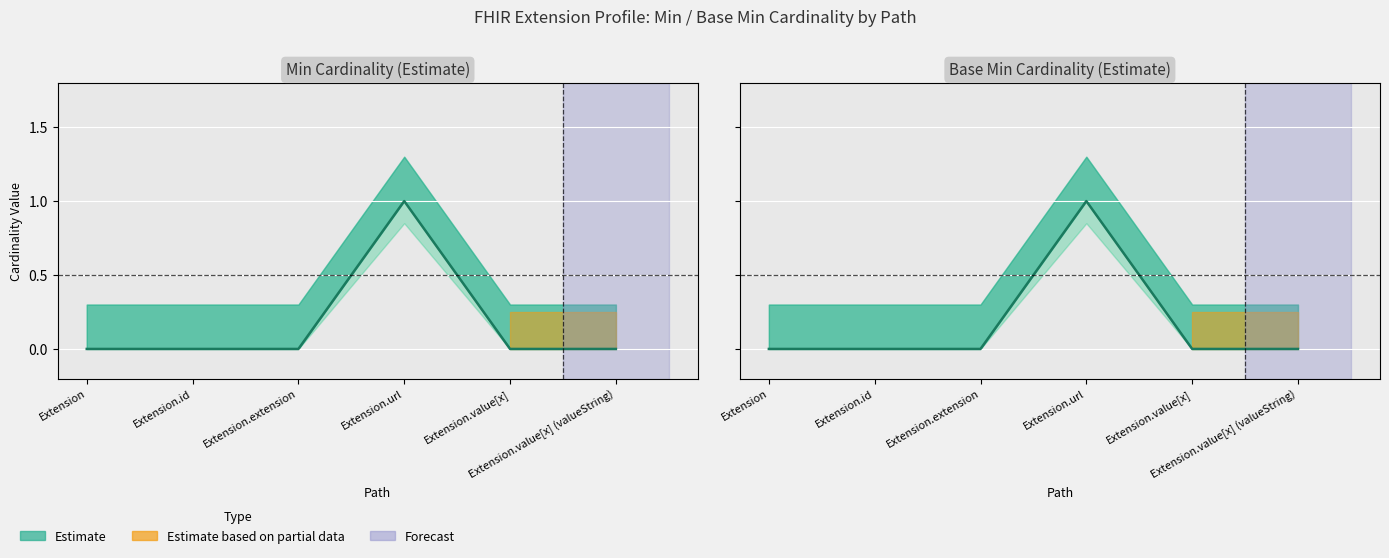

Count the Min values in the range 0 to 1.

6